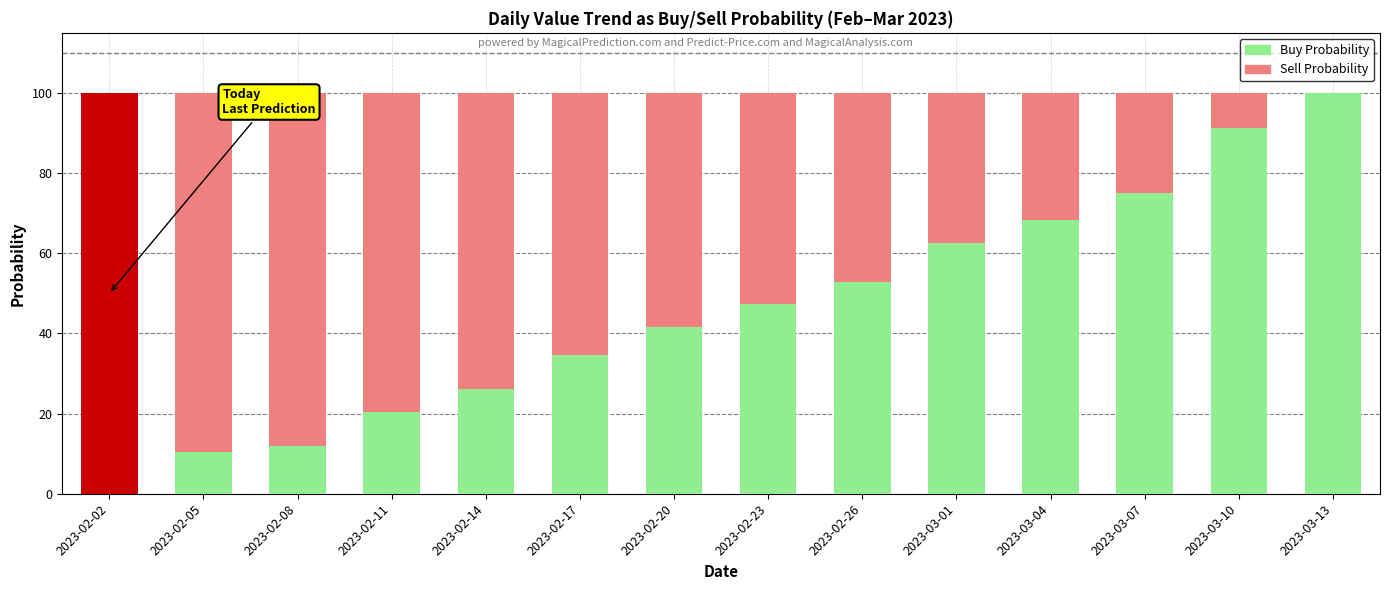

What is the highest value of the Buy Probability series?

100.0